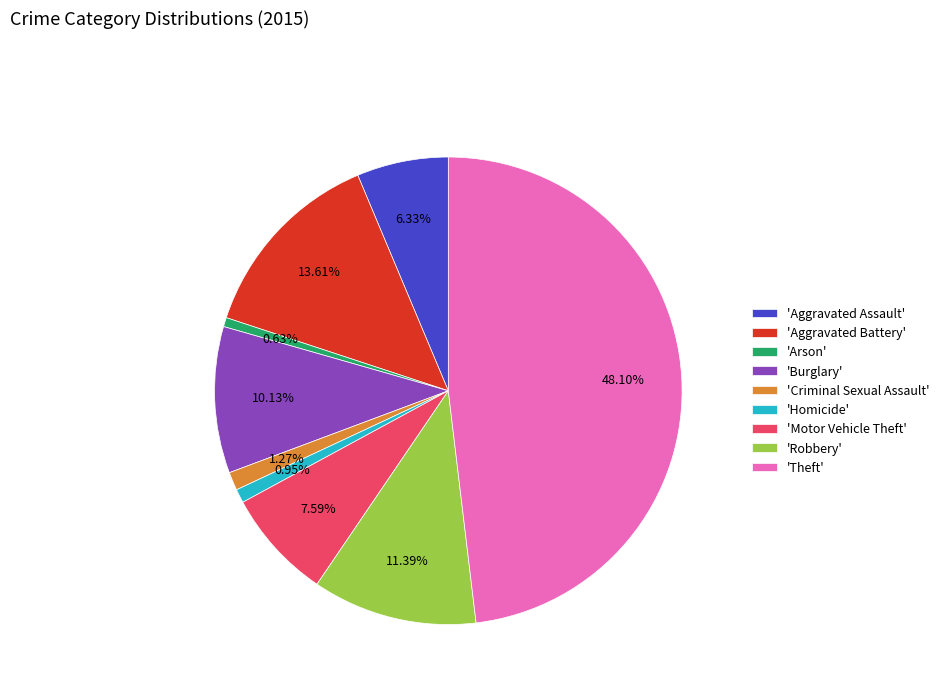

Count the number of slices in the pie.

9